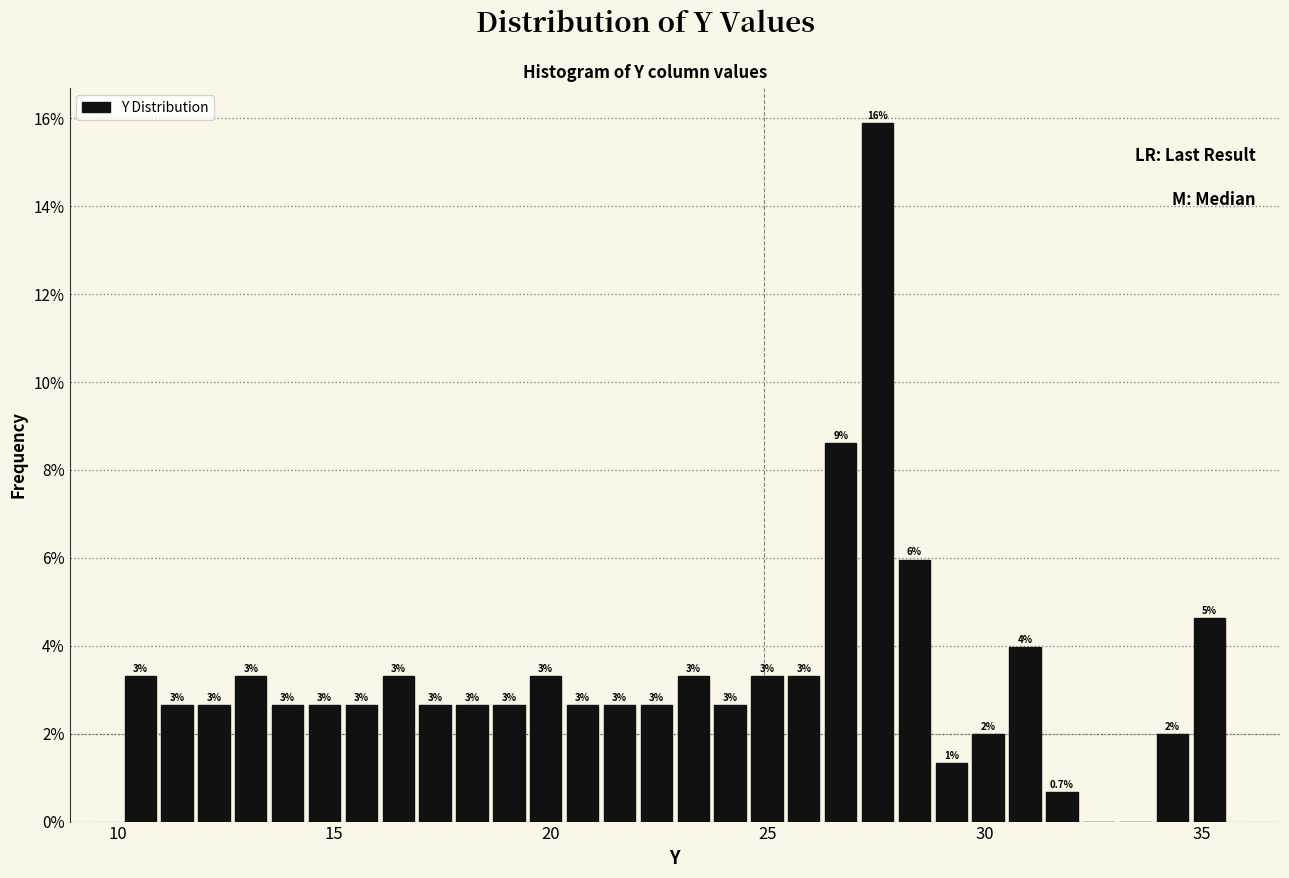

Around what value on the x-axis is the tallest bar? Give the approximate position of its centre, as read against the axis.

27.5